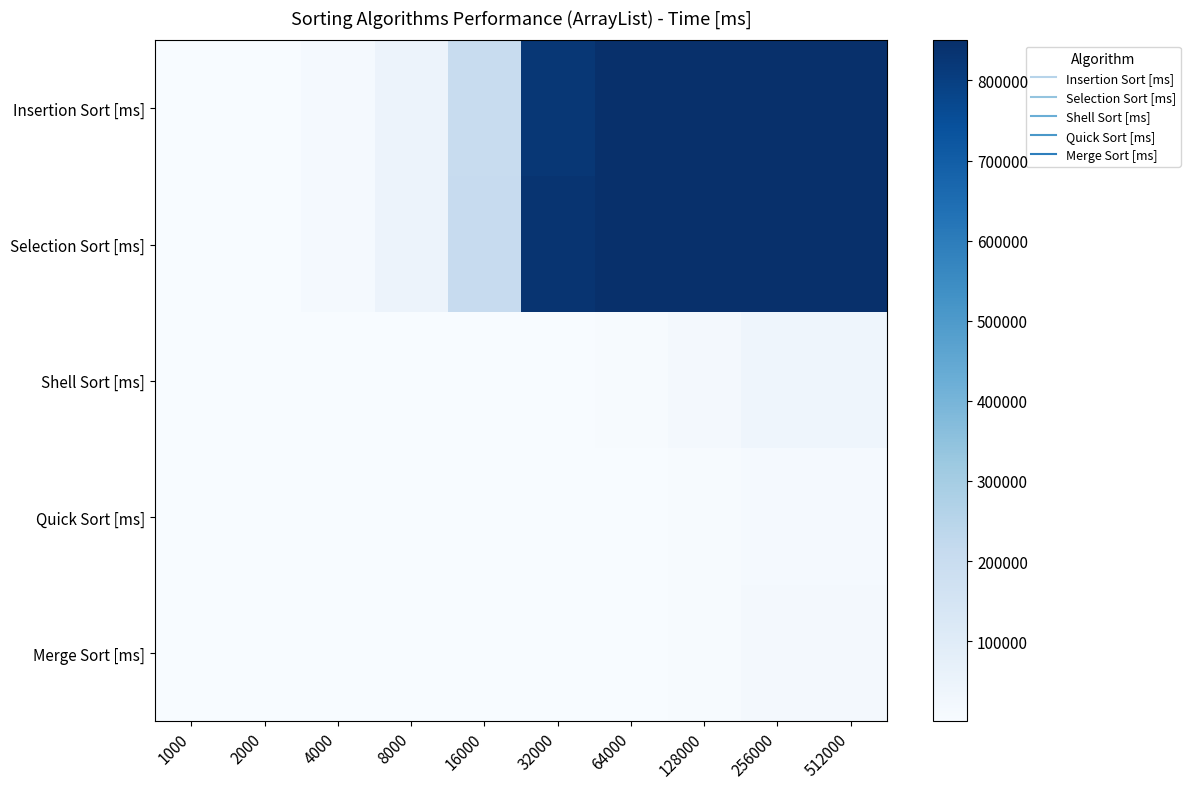

Reading left to right, list all the values displayed in this chart.

Insertion Sort [ms]: 1000=781.2	2000=3005.2	4000=12281.2	8000=49322.9	16000=203734.4	32000=823682.3	64000=850000.0	128000=850000.0	256000=850000.0	512000=850000.0
Selection Sort [ms]: 1000=734.4	2000=2822.9	4000=11286.5	8000=49432.3	16000=205989.6	32000=836578.1	64000=850000.0	128000=850000.0	256000=850000.0	512000=850000.0
Shell Sort [ms]: 1000=46.9	2000=109.4	4000=244.8	8000=588.5	16000=1239.6	32000=2807.3	64000=6453.2	128000=16067.7	256000=38052.1	512000=39000.0
Quick Sort [ms]: 1000=36.5	2000=62.5	4000=130.2	8000=328.2	16000=651.0	32000=1239.6	64000=2895.8	128000=5818.5	256000=12916.7	512000=13000.0
Merge Sort [ms]: 1000=31.2	2000=72.9	4000=140.5	8000=338.5	16000=729.2	32000=1437.5	64000=2953.1	128000=6333.3	256000=13395.8	512000=14000.0